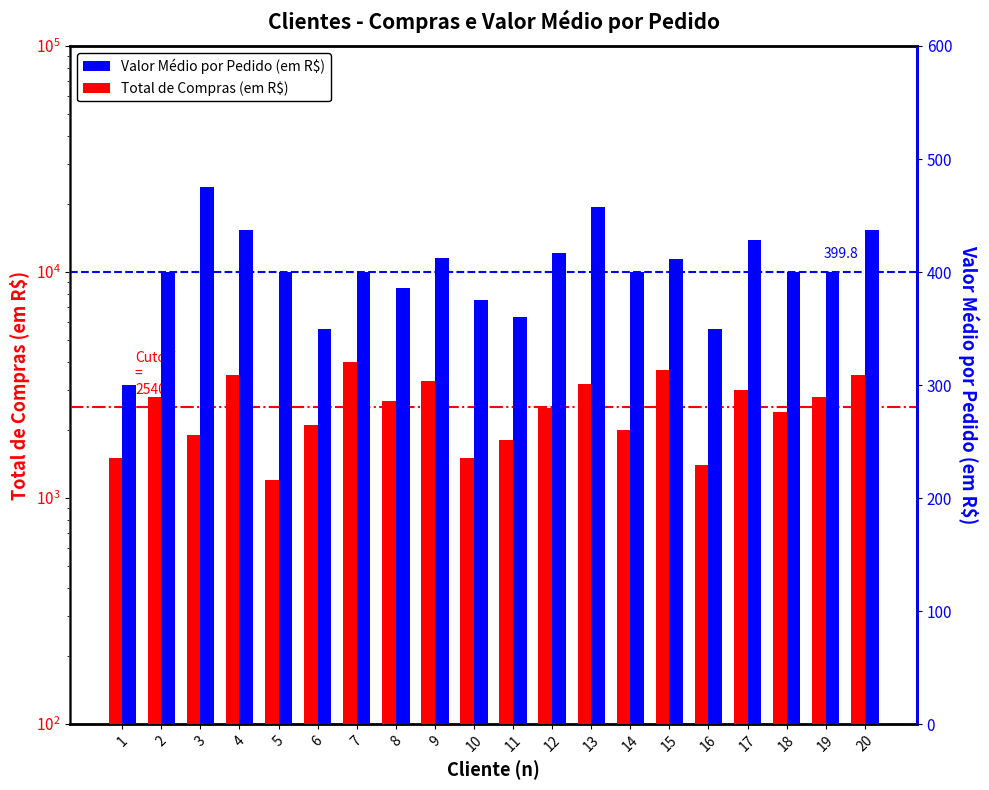

The Total de Compras (em R$) series shows 4911.6 at 20. True or false?

False